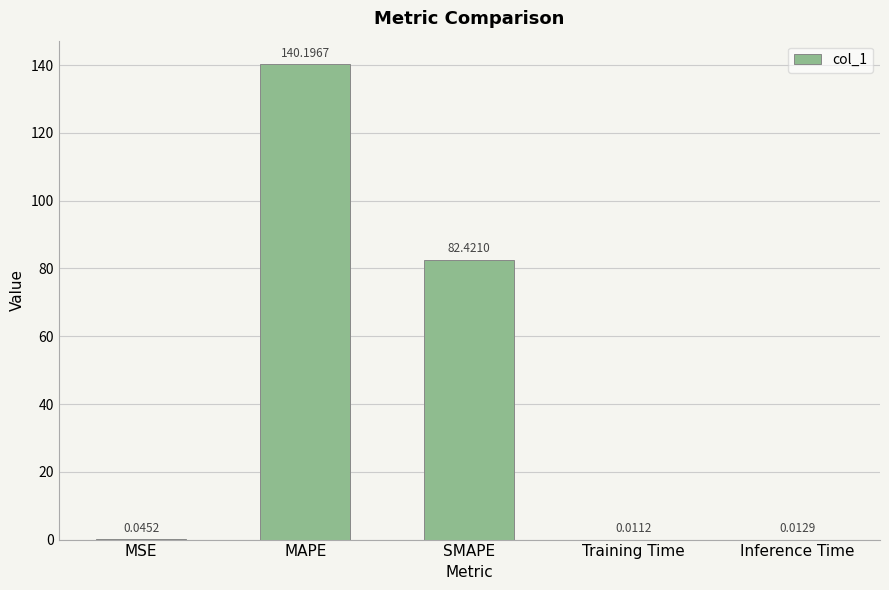

Which has a higher value, Inference Time or Training Time?

Inference Time